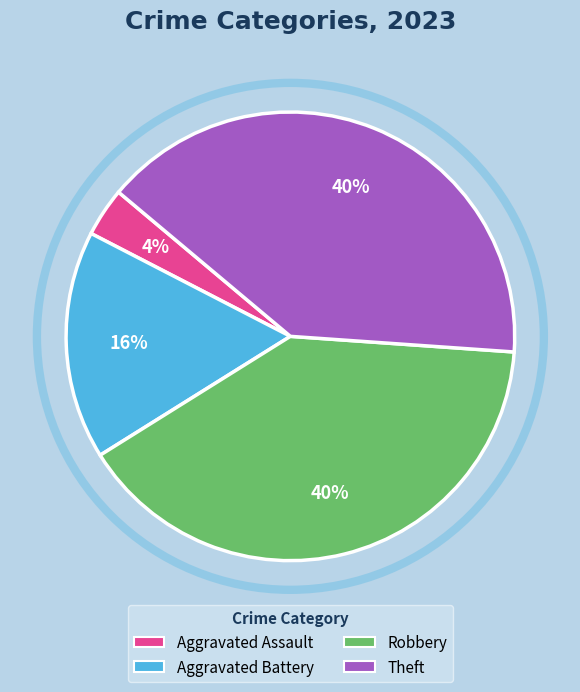

To the nearest percent, what is the combined percentage of Aggravated Battery and Robbery?

56%